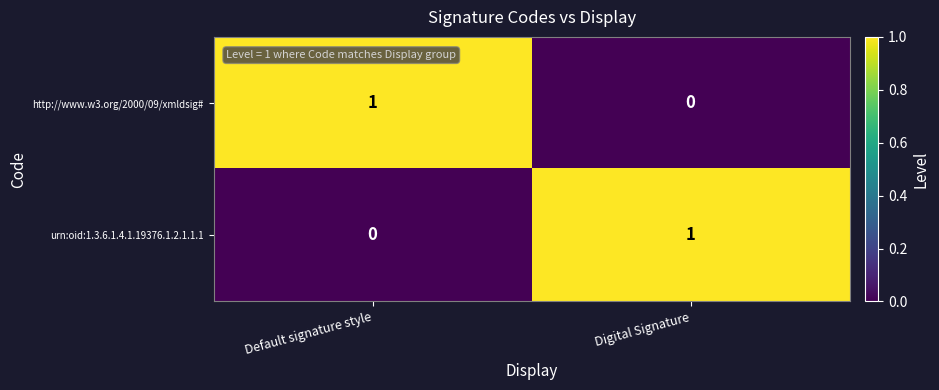

List the labels in order of http://www.w3.org/2000/09/xmldsig# value, largest first.

Default signature style, Digital Signature